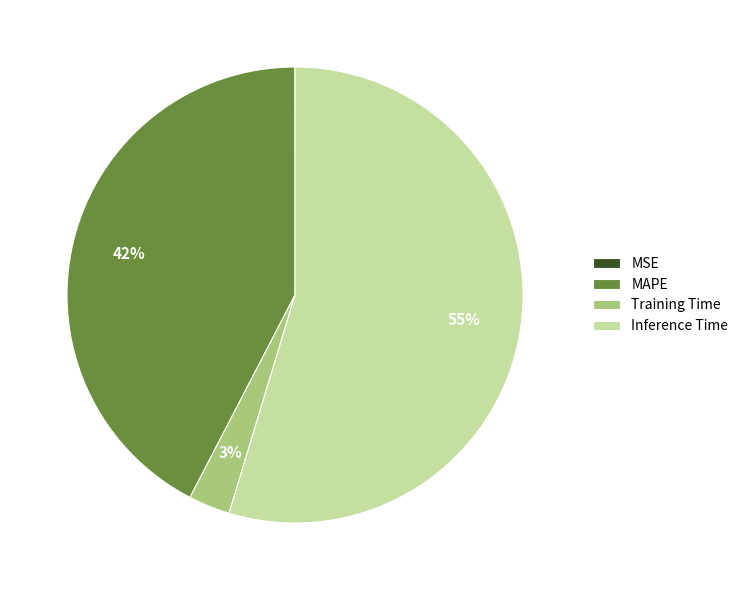

What is the largest slice in the pie chart?

Inference Time